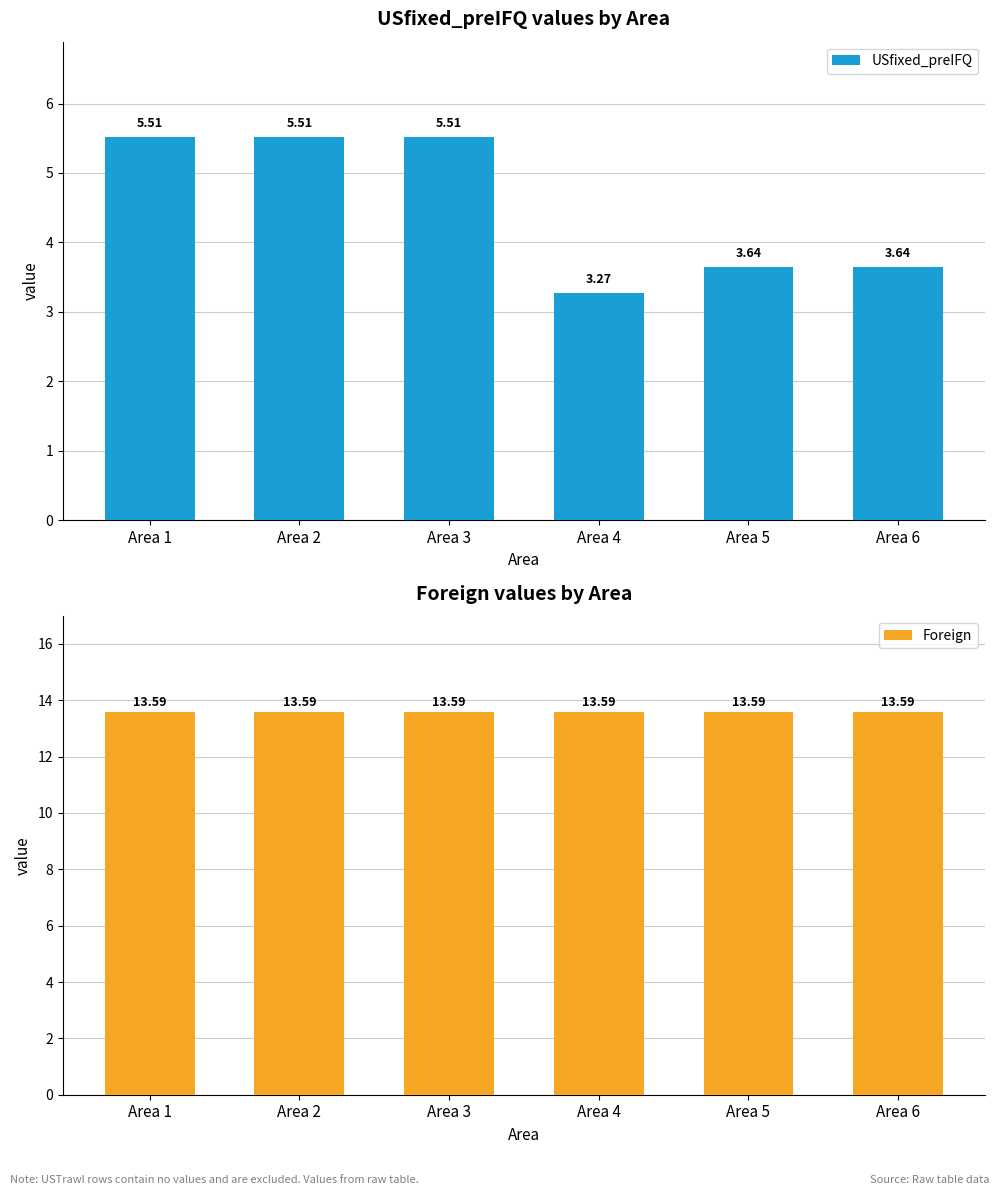

Reading right to left, extract all data points from this chart.

USfixed_preIFQ: 3.6	3.6	3.3	5.5	5.5	5.5
Foreign: 13.6	13.6	13.6	13.6	13.6	13.6